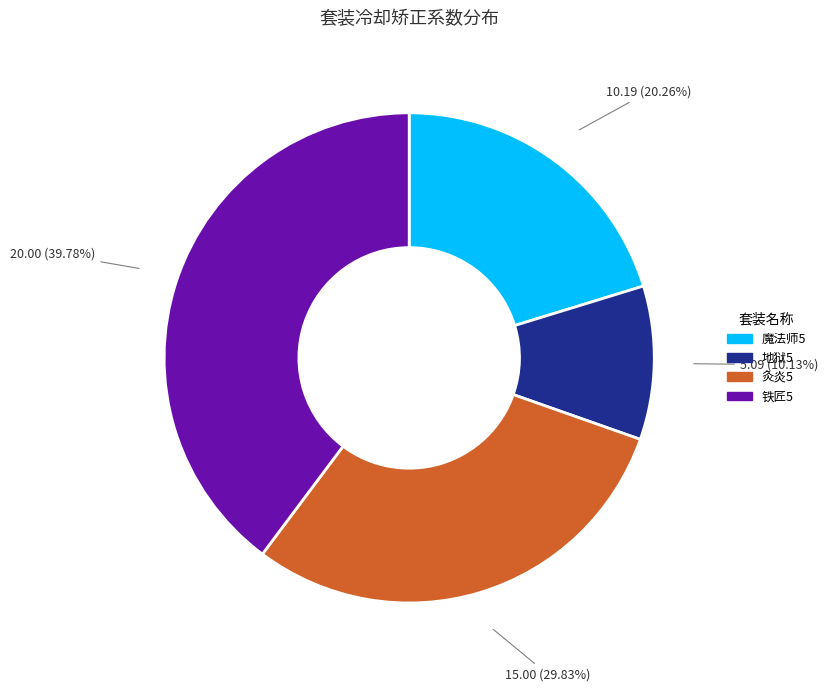

What percentage is the 魔法师5 slice, to the nearest percent?

20%